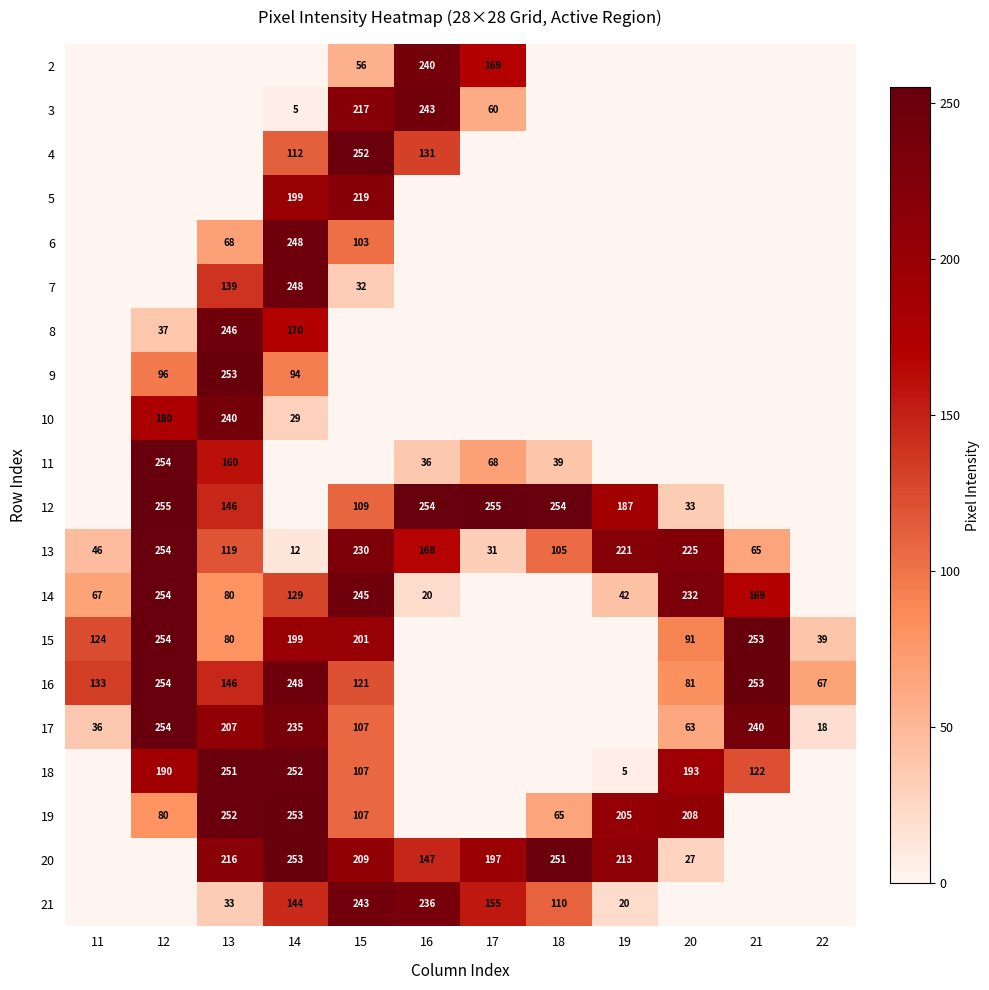

Is it true that 13 equals 221 at 19?

True